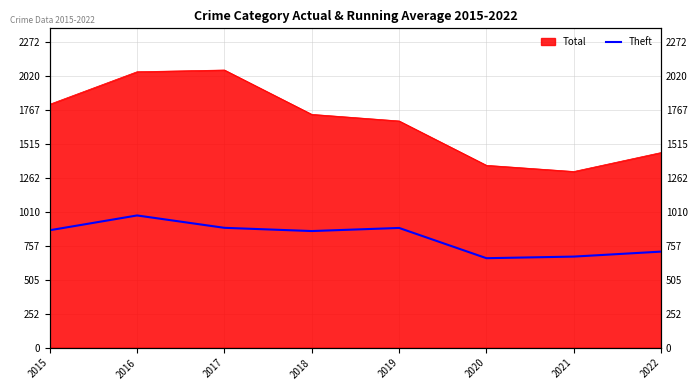

What is the smallest value displayed?

666